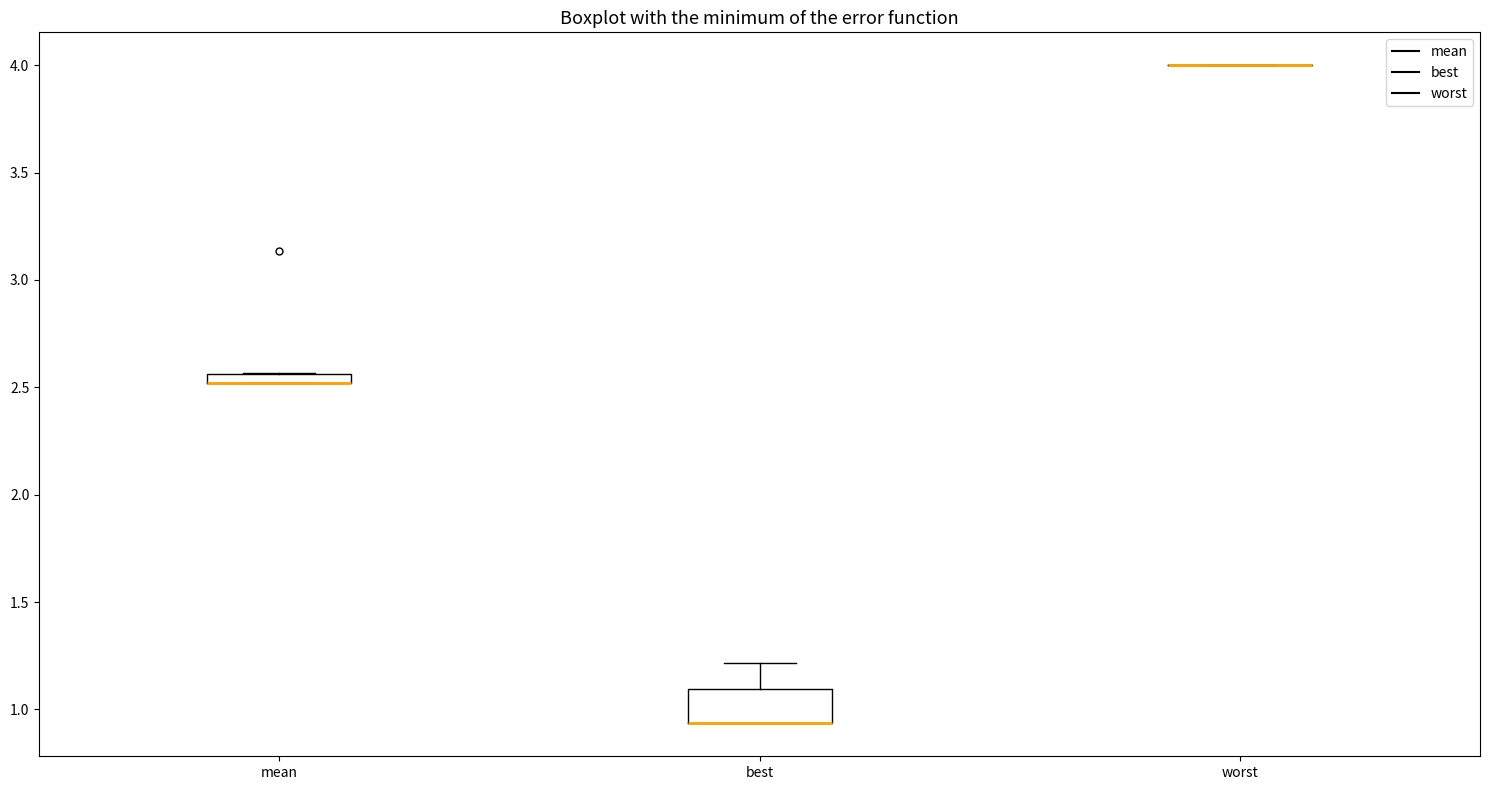

Where is the lower edge of the box for mean on the y-axis? The values are not printed on the chart, so give them approximately, as read against the axis.

2.50